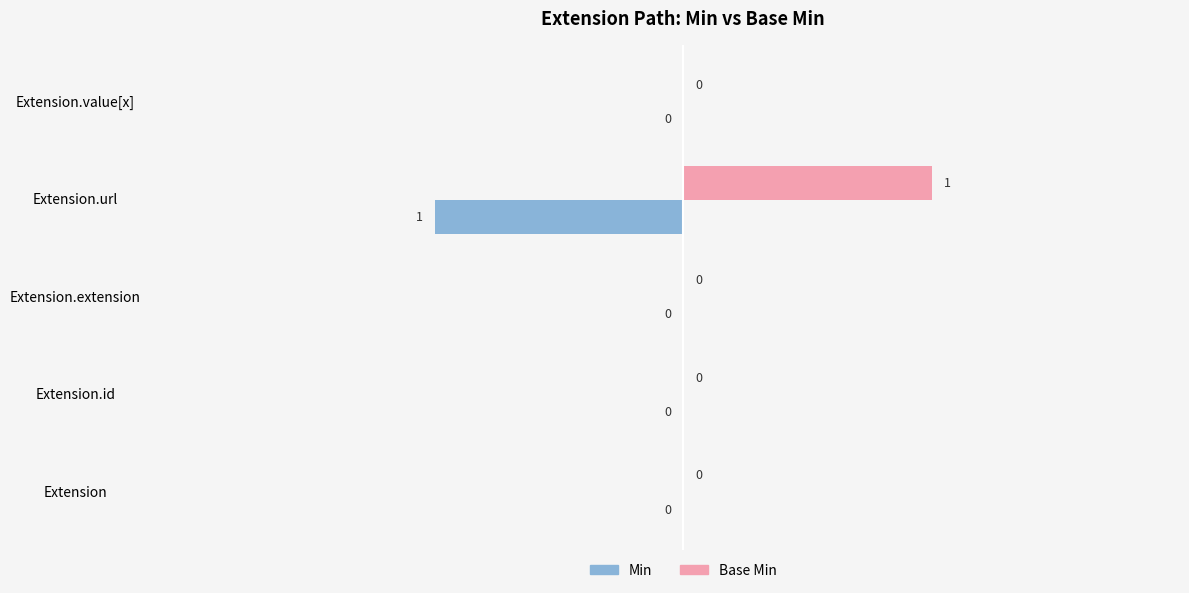

Which series has the largest total across all categories?

Base Min